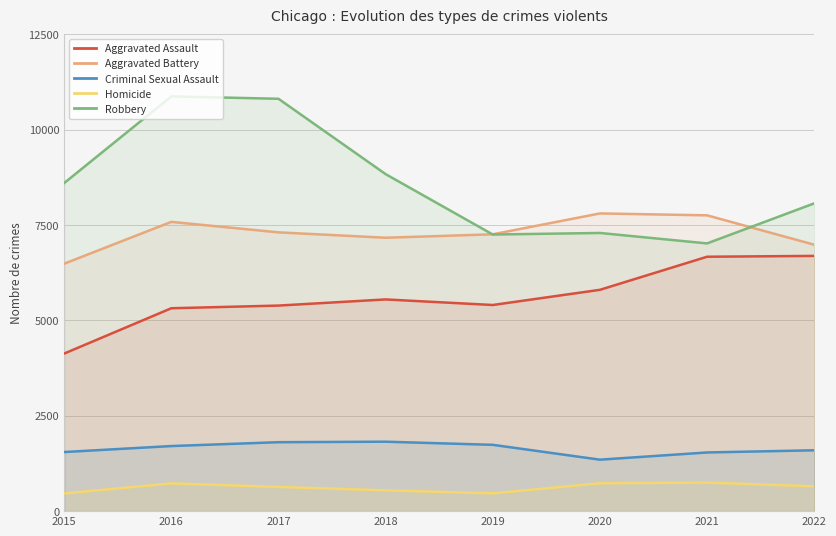

True or false: Homicide and Aggravated Battery cross at least once.

False